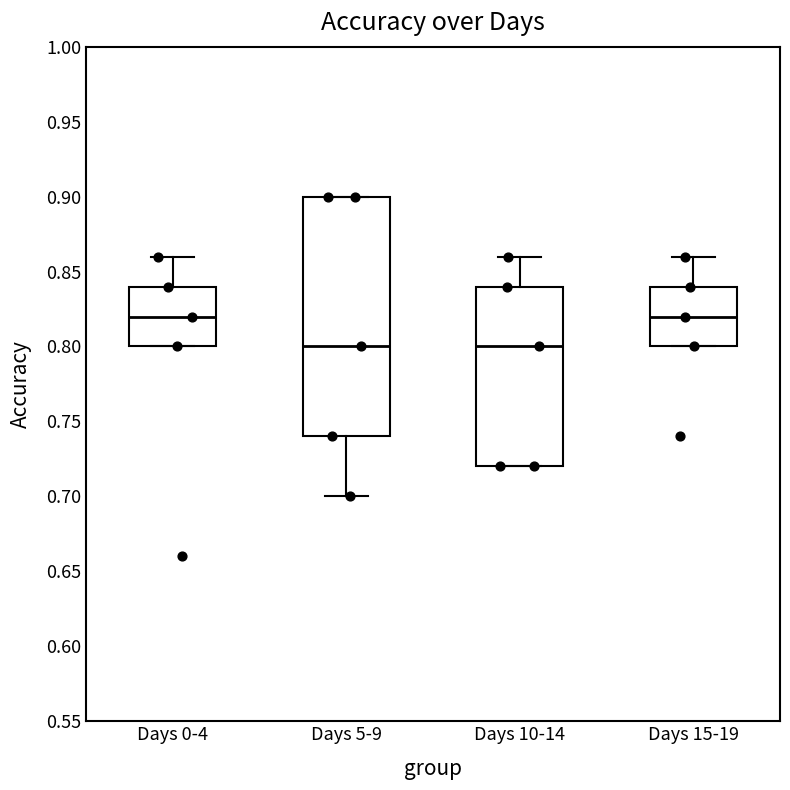

Which box is the tallest, from its lower edge to its upper edge?

Days 5-9